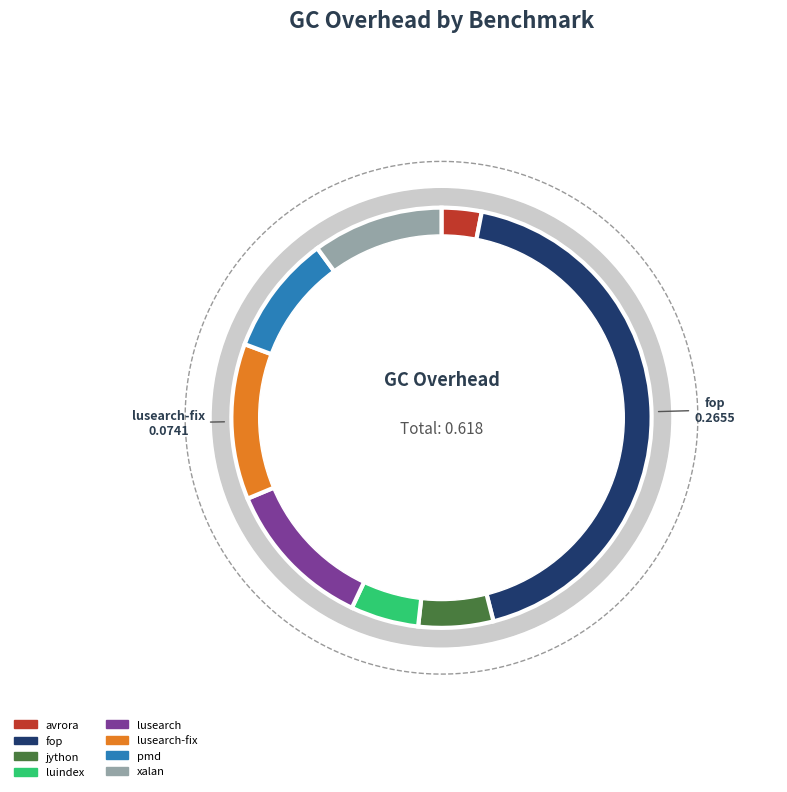

True or false: fop accounts for 50% of the total.

False